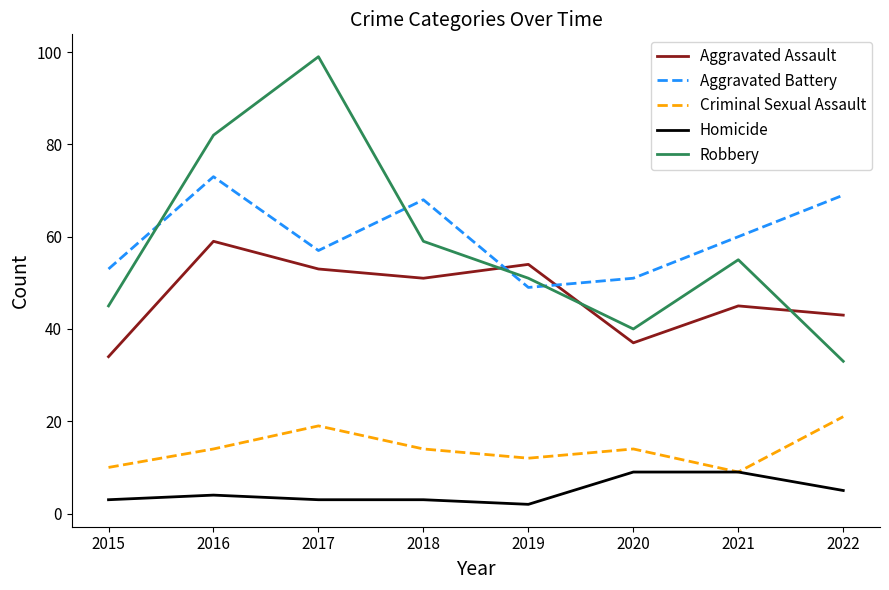

Is the value of Homicide at 2018 greater than the value of Criminal Sexual Assault at 2017?

No